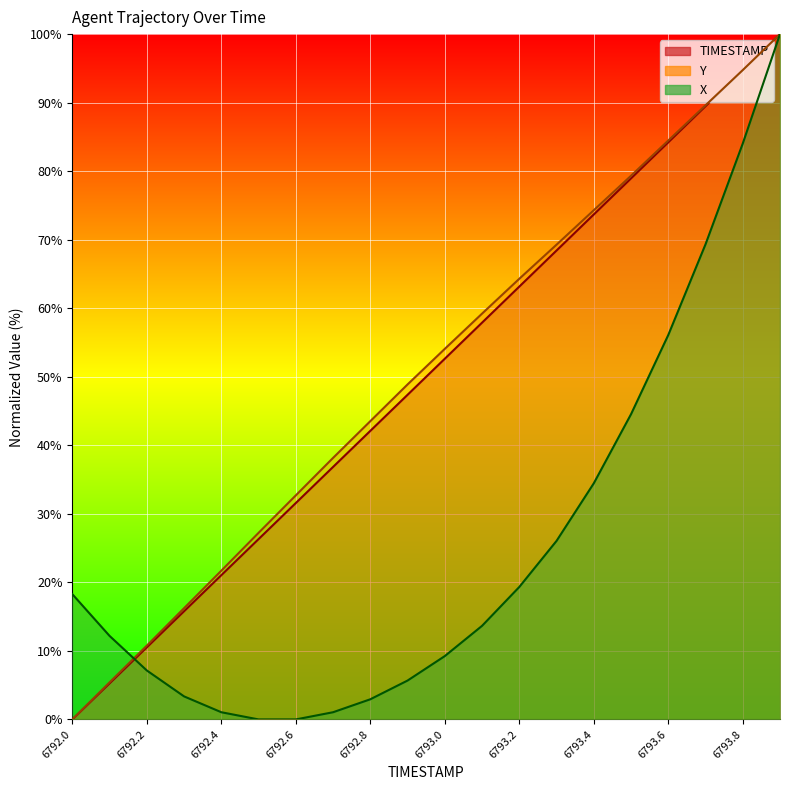

Which series changed the most between 6792.8 and 6793.8?

X